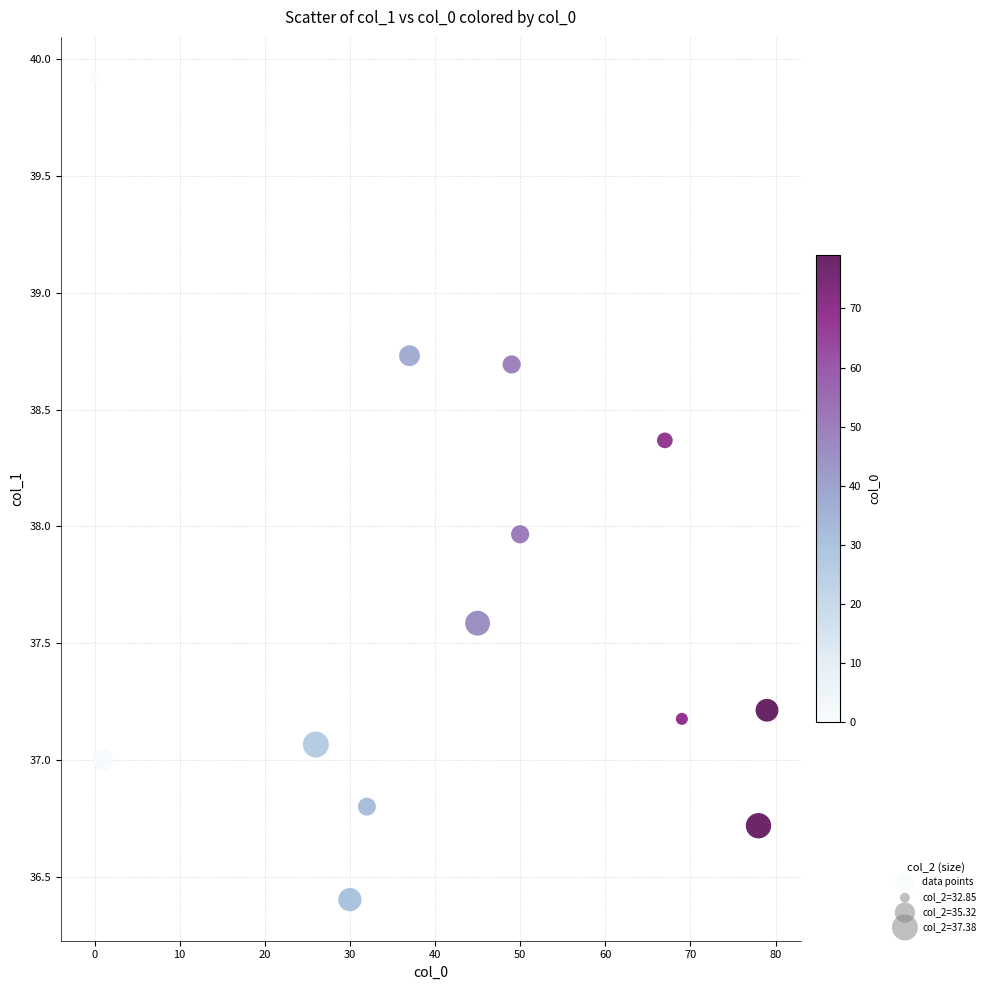

What is the range of Y values (max minus min)?

3.5